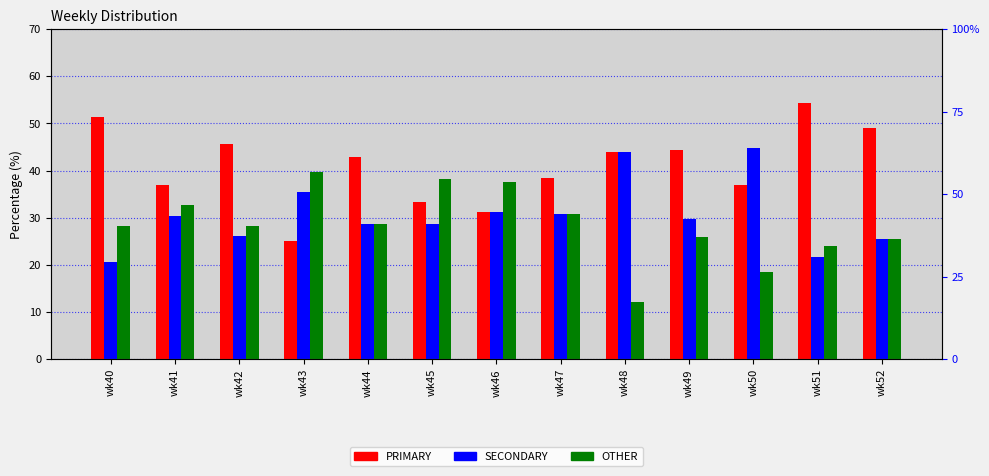

Rank the series at wk51 from highest to lowest value.

PRIMARY, OTHER, SECONDARY